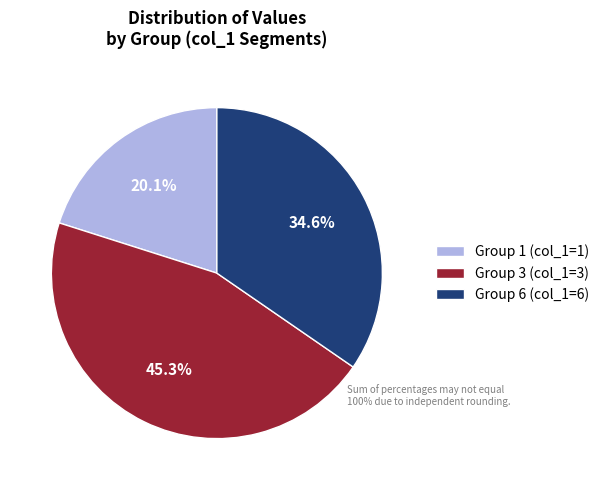

Is there a majority slice in this chart?

No